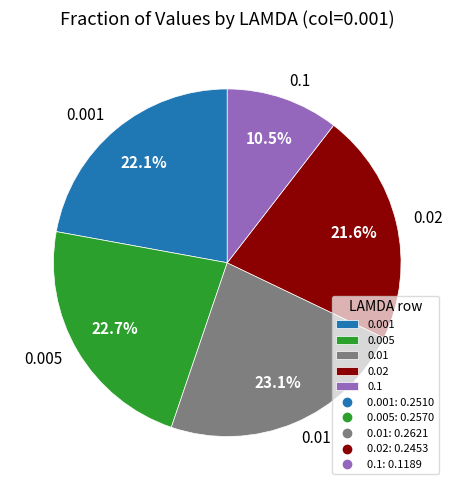

The 0.01 slice represents 9% of the pie. True or false?

False